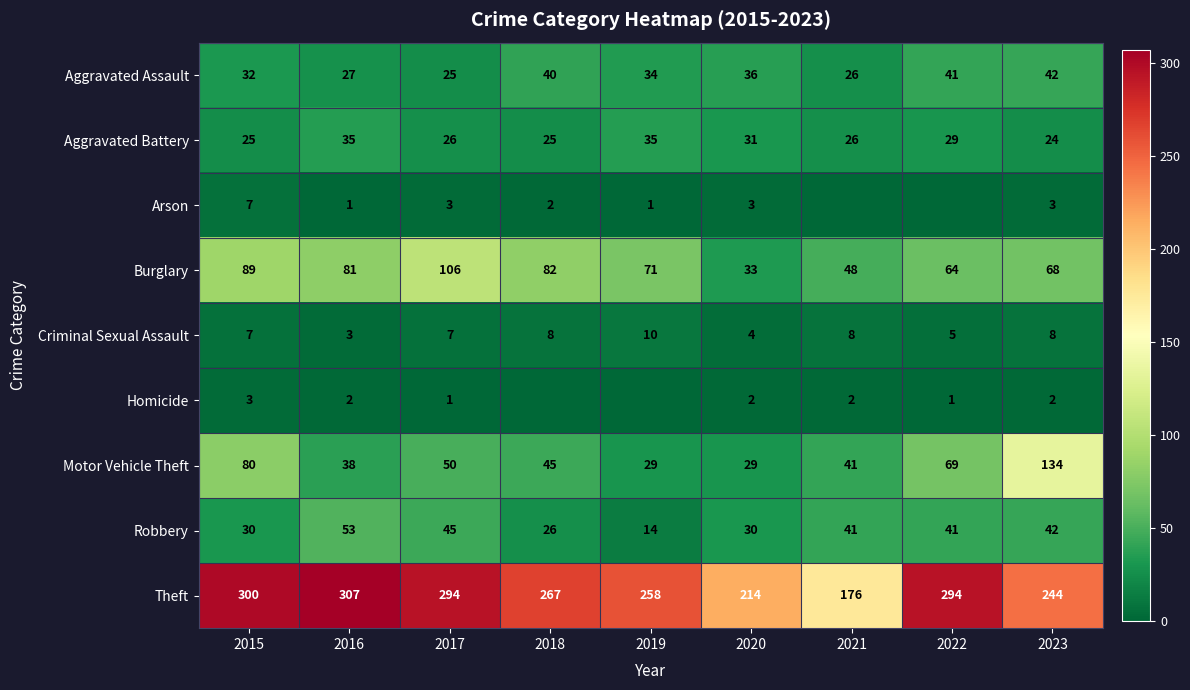

Where does the Robbery series first go above 41?

2016